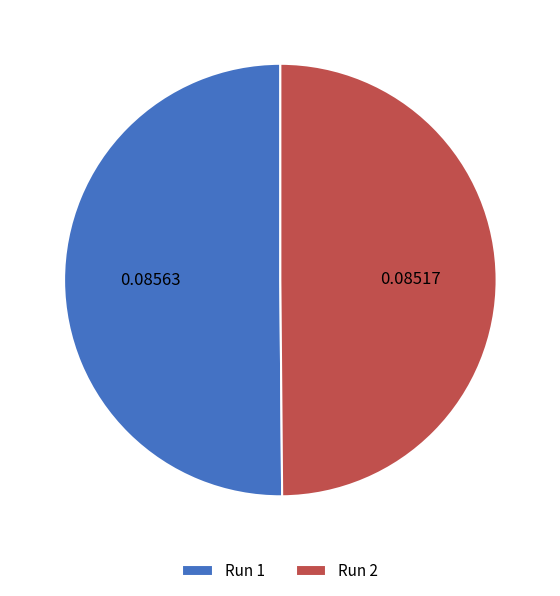

Is the sum of Run 1 and Run 2 greater than half?

Yes